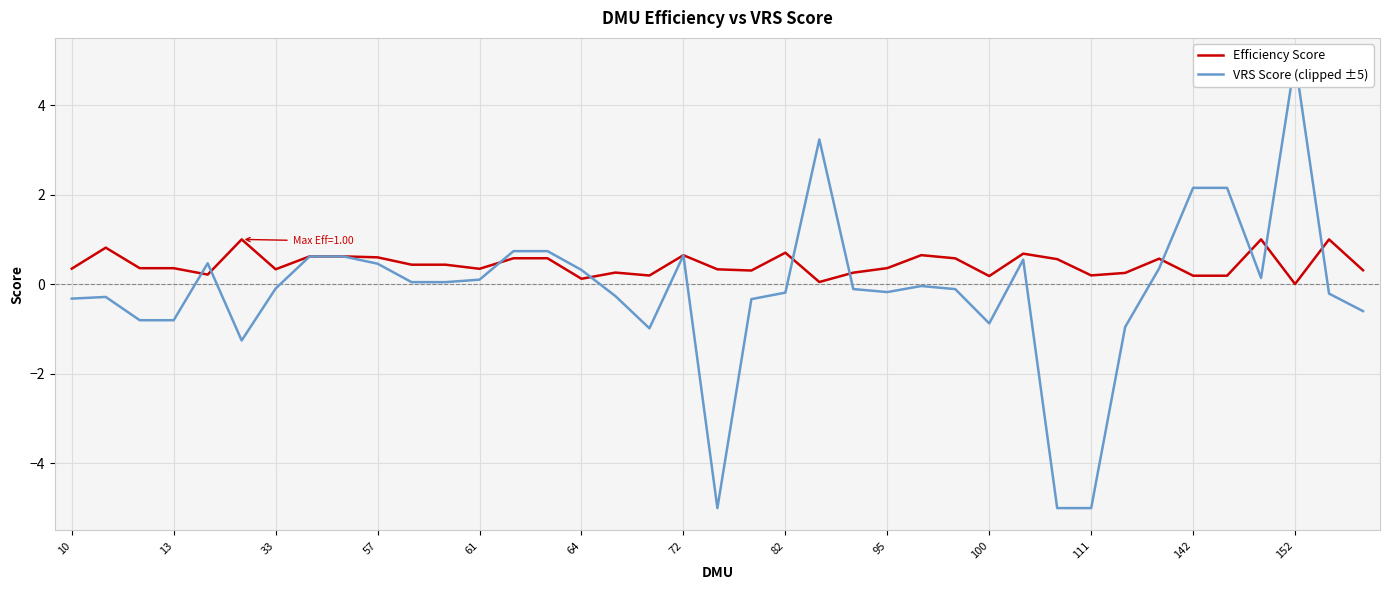

How many values in the VRS Score (clipped ±5) series exceed 0?

18